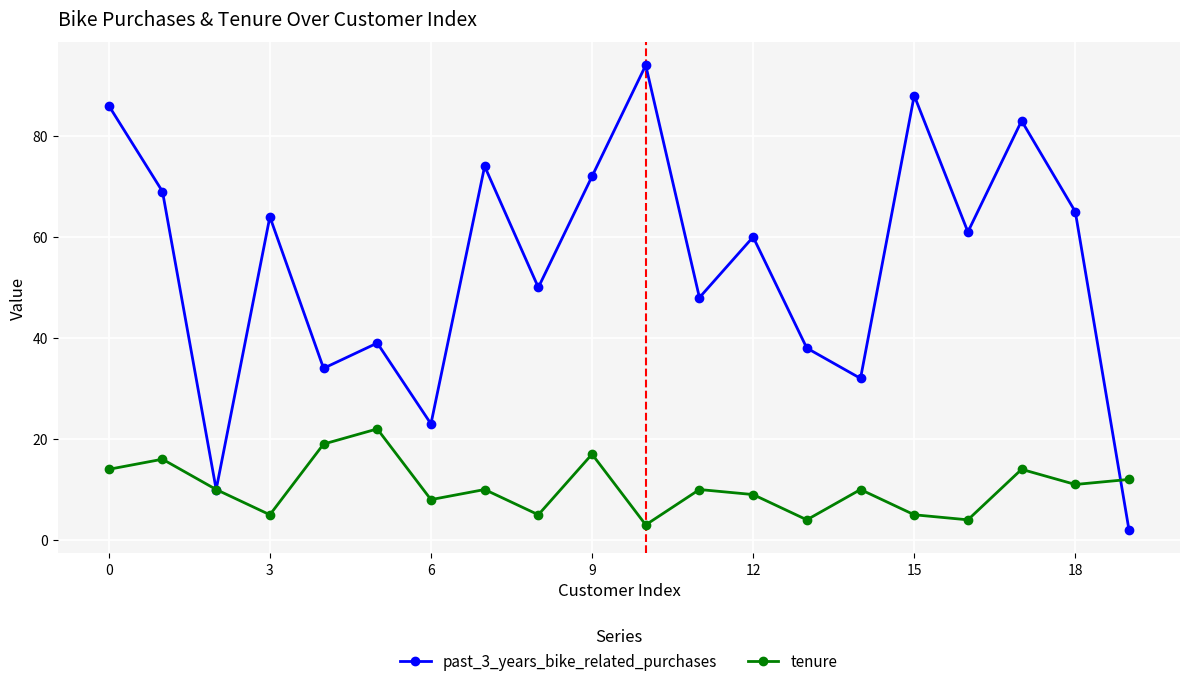

What is the smallest value displayed?

2